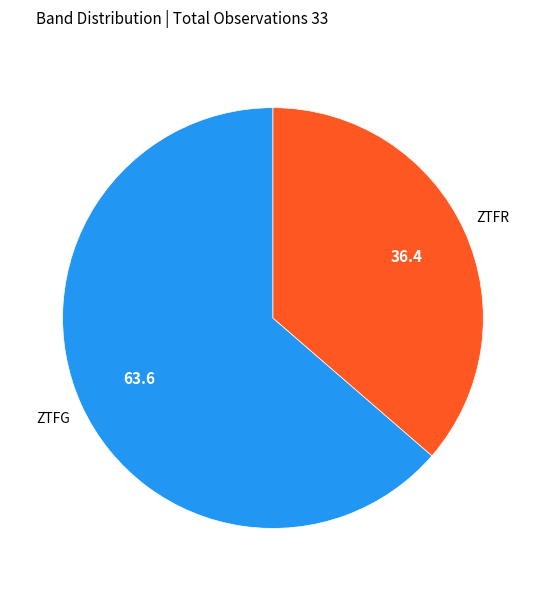

Does any single category account for the majority?

Yes